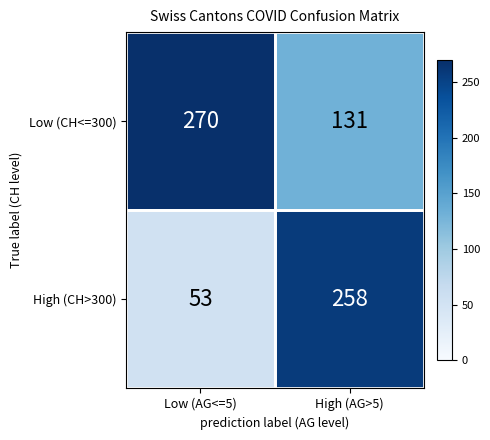

Which series has the widest spread of values?

High (CH>300)